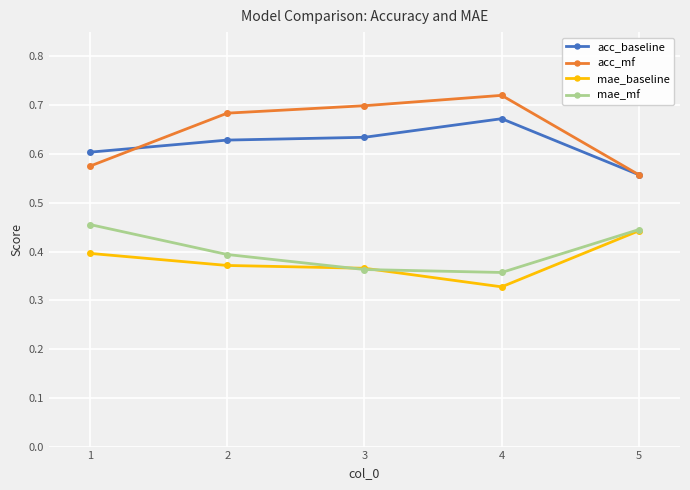

Is it true that acc_baseline equals 0.6 at 2?

True